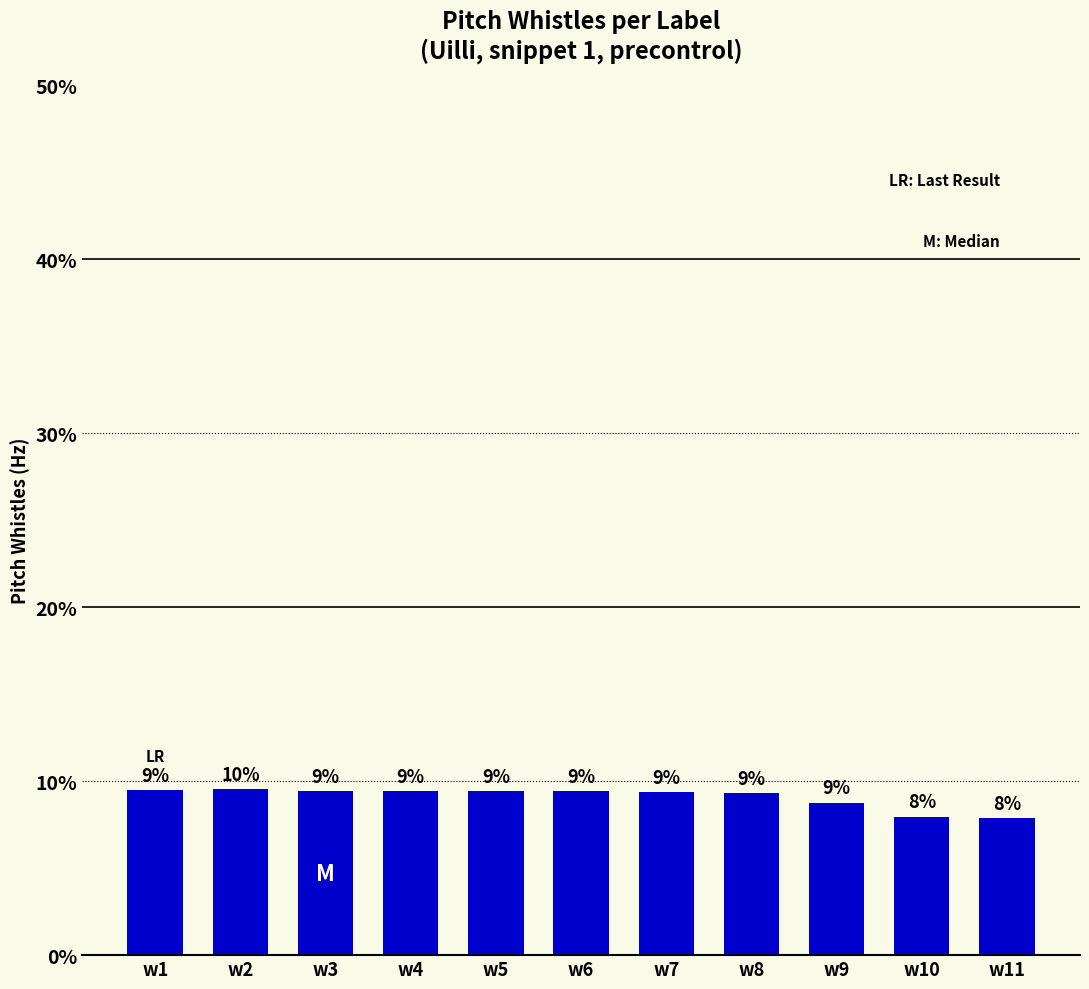

Does the chart contain any negative values?

No